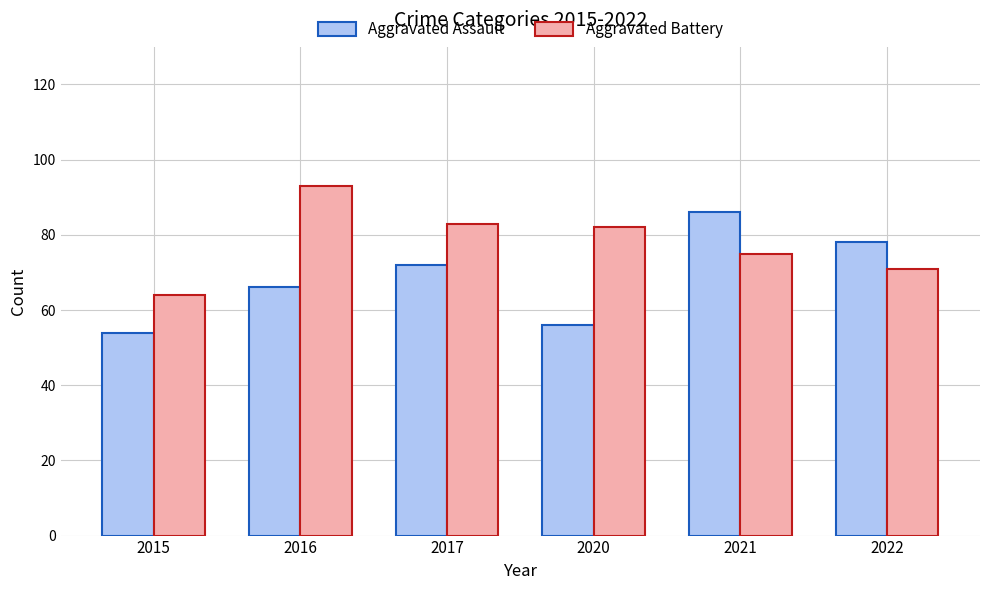

What is the value of the Aggravated Battery bar at the 2nd from the left?

93